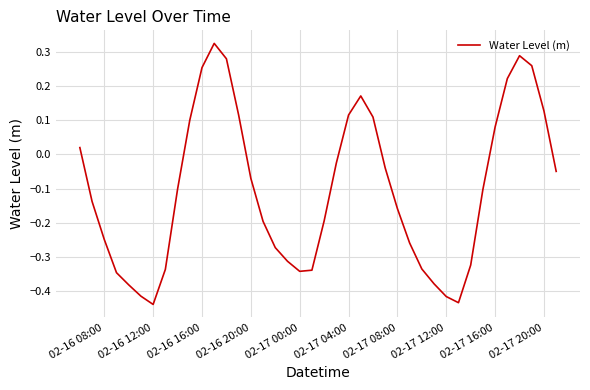

What is the difference between the maximum and minimum values?

0.8